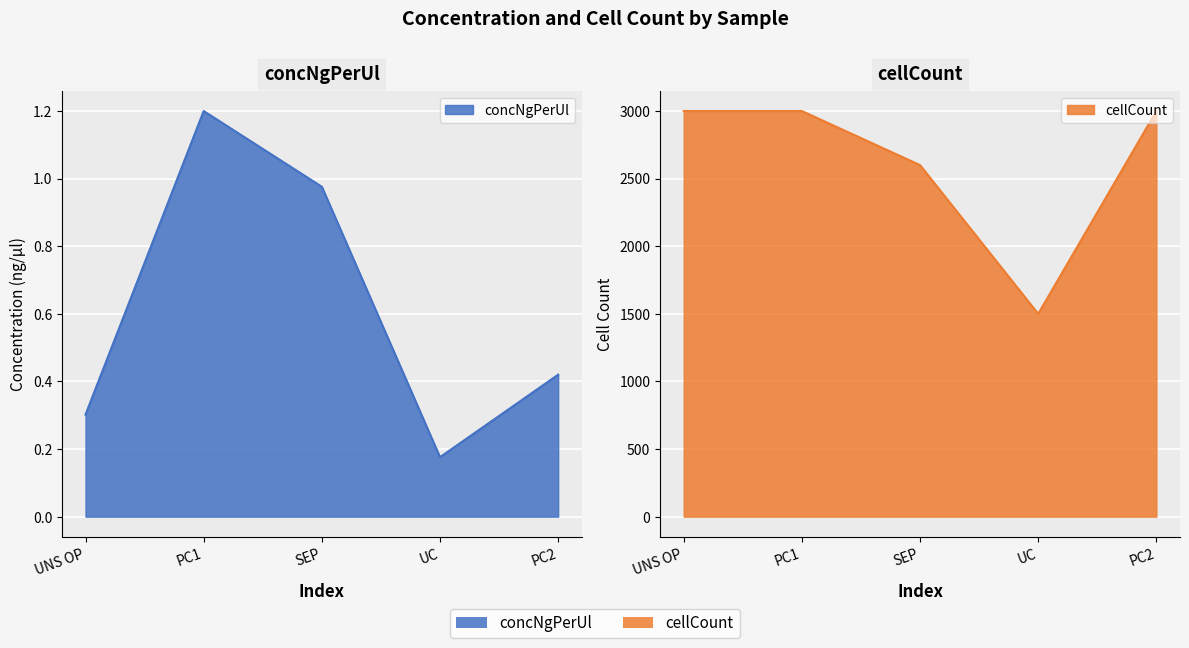

The concNgPerUl series shows 0.2 at UC. True or false?

True